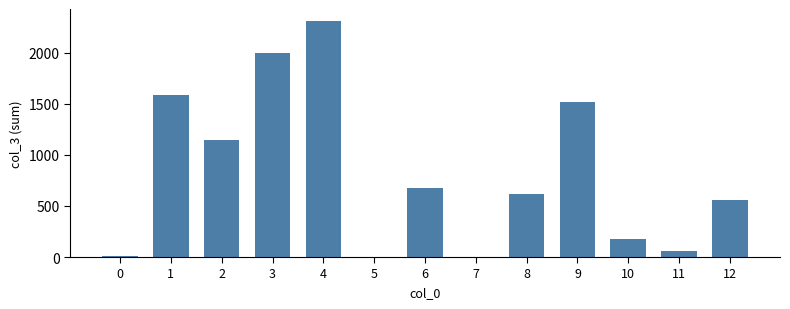

The value at 2 is 490. True or false?

False